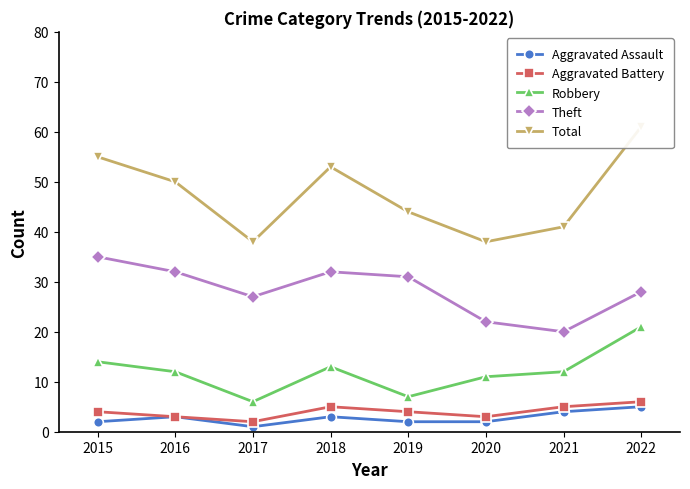

The Theft series shows 22 at 2020. True or false?

True